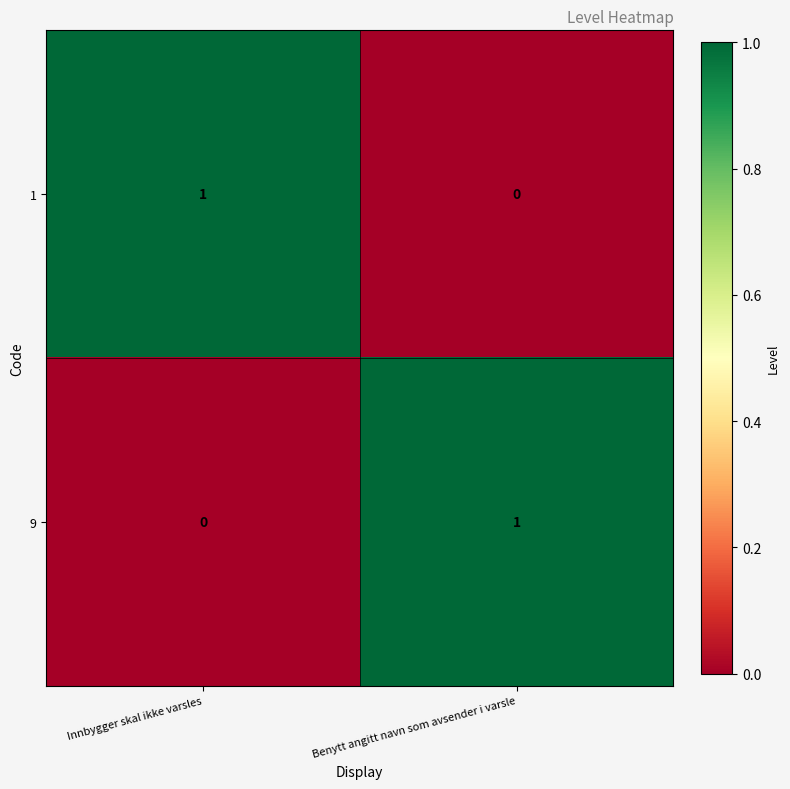

At how many categories does at least one series exceed 0?

2